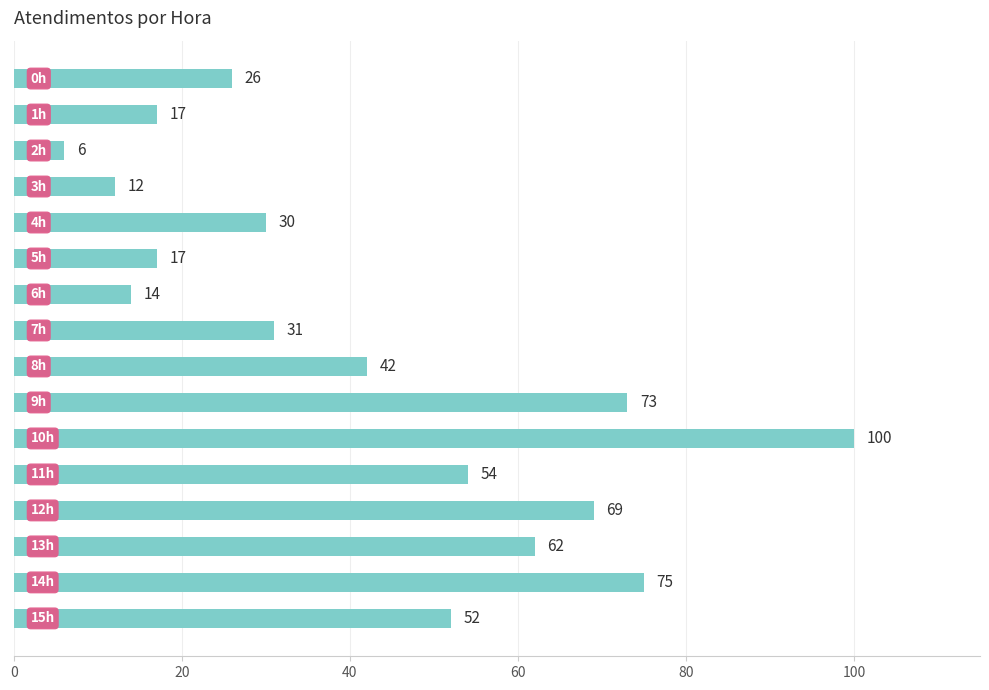

What is the maximum value shown in the chart?

100